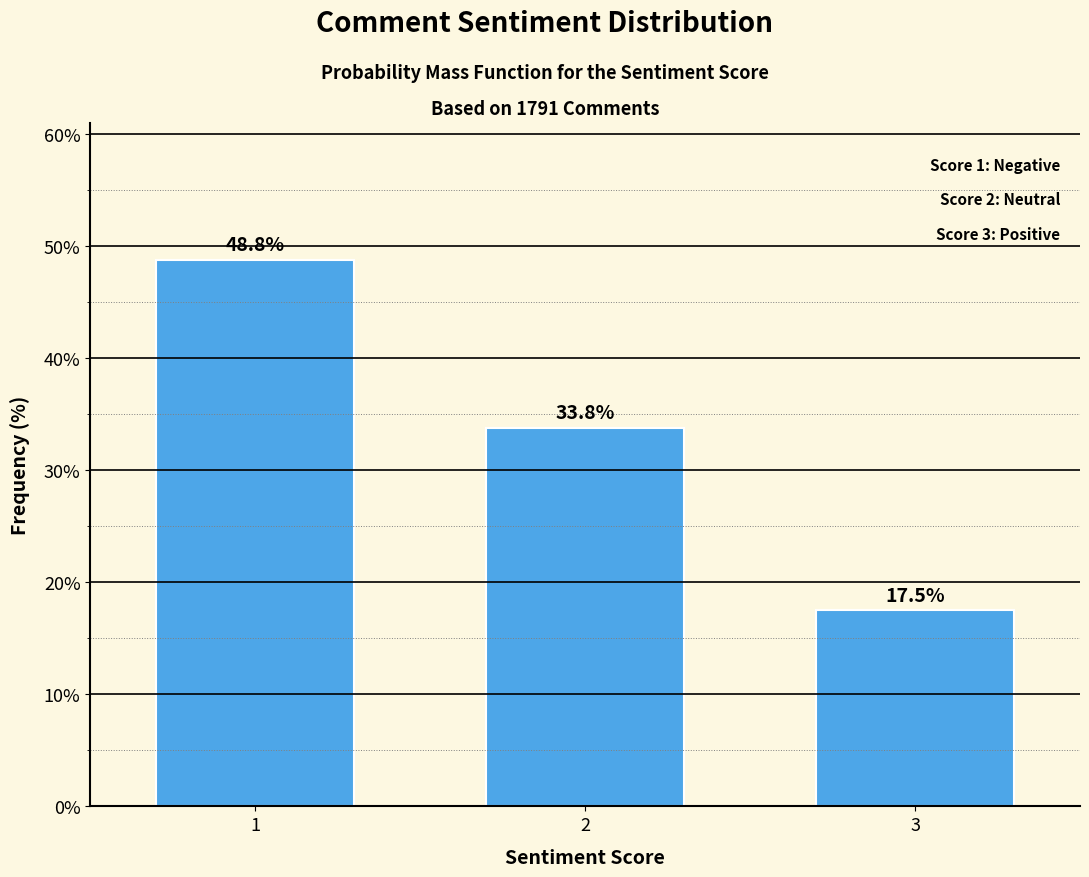

Reading left to right, list all the values displayed in this chart.

1=48.8	2=33.8	3=17.5